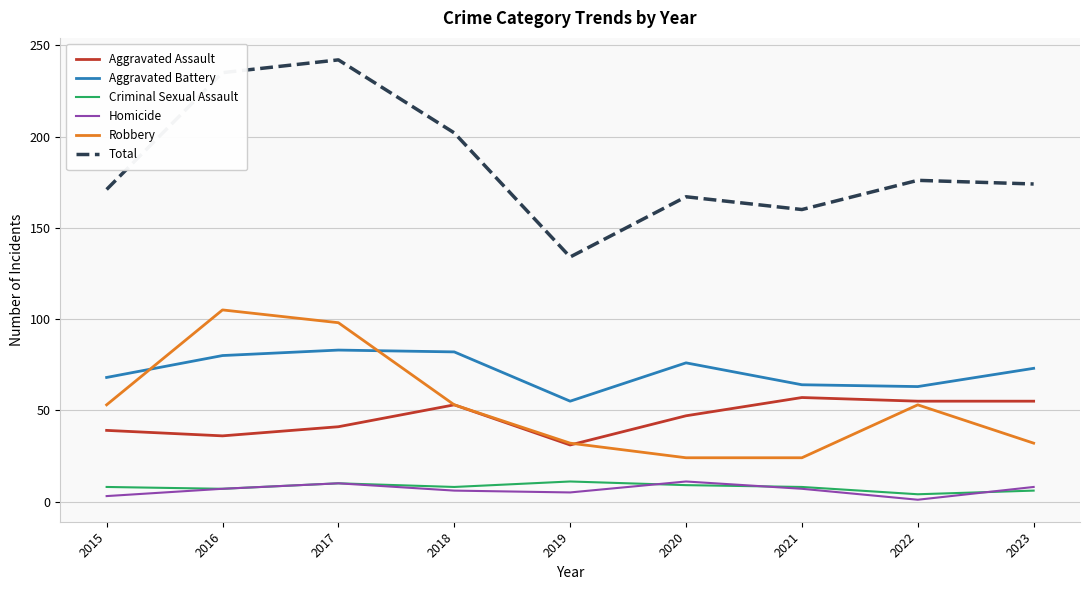

The value of Aggravated Assault at 2022 is 38. True or false?

False